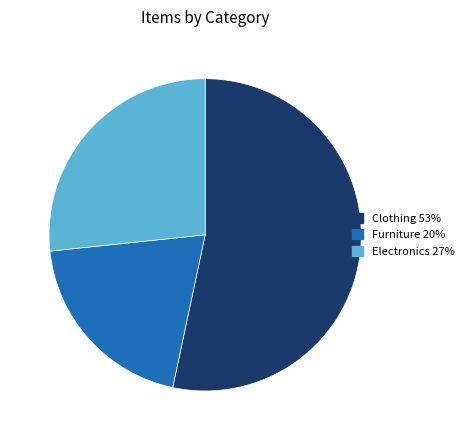

How many segments does this pie chart have?

3